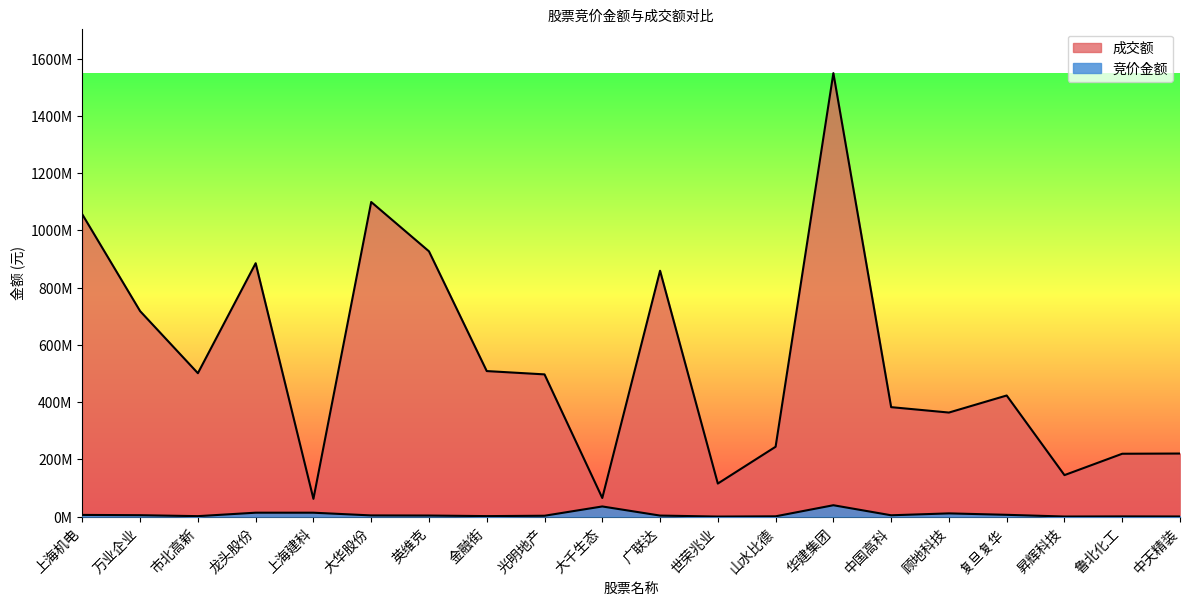

True or false: 竞价金额 has a value of 5150787 at 英维克.

False